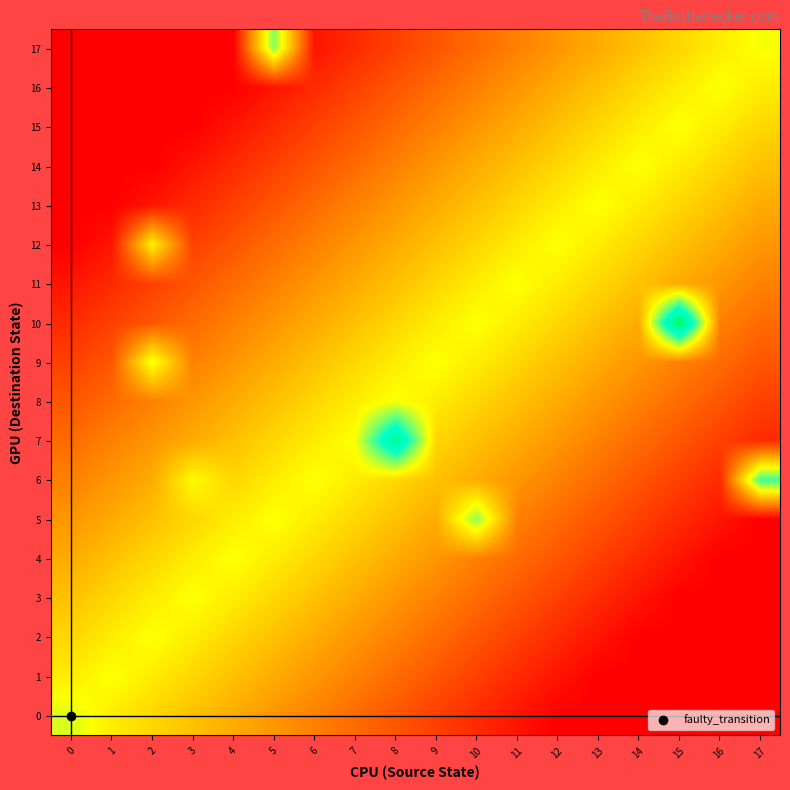

Reading left to right, transcribe all the data shown in this chart.

0: 0=19.0	1=16.5	2=15.0	3=13.5	4=12.0	5=10.5	6=9.0	7=7.5	8=6.0	9=4.5	10=3.0	11=1.5	12=0.0	13=0.0	14=0.0	15=0.0	16=0.0	17=0.0
1: 0=16.5	1=18.0	2=16.5	3=15.0	4=13.5	5=12.0	6=10.5	7=9.0	8=7.5	9=6.0	10=4.5	11=3.0	12=1.5	13=0.0	14=0.0	15=0.0	16=0.0	17=0.0
2: 0=15.0	1=16.5	2=18.0	3=16.5	4=15.0	5=13.5	6=12.0	7=10.5	8=9.0	9=7.5	10=6.0	11=4.5	12=3.0	13=1.5	14=0.0	15=0.0	16=0.0	17=0.0
3: 0=13.5	1=15.0	2=16.5	3=18.0	4=16.5	5=15.0	6=13.5	7=12.0	8=10.5	9=9.0	10=7.5	11=6.0	12=4.5	13=3.0	14=1.5	15=0.0	16=0.0	17=0.0
4: 0=12.0	1=13.5	2=15.0	3=16.5	4=18.0	5=16.5	6=15.0	7=13.5	8=12.0	9=10.5	10=9.0	11=7.5	12=6.0	13=4.5	14=3.0	15=1.5	16=0.0	17=0.0
5: 0=10.5	1=12.0	2=13.5	3=15.0	4=16.5	5=18.0	6=16.5	7=15.0	8=13.5	9=12.0	10=21.5	11=9.0	12=7.5	13=6.0	14=4.5	15=3.0	16=1.5	17=0.0
6: 0=9.0	1=10.5	2=12.0	3=17.5	4=15.0	5=16.5	6=18.0	7=16.5	8=15.0	9=13.5	10=12.0	11=10.5	12=9.0	13=7.5	14=6.0	15=4.5	16=3.0	17=24.5
7: 0=7.5	1=9.0	2=10.5	3=12.0	4=13.5	5=15.0	6=16.5	7=18.0	8=31.5	9=15.0	10=13.5	11=12.0	12=10.5	13=9.0	14=7.5	15=6.0	16=4.5	17=3.0
8: 0=6.0	1=7.5	2=9.0	3=10.5	4=12.0	5=13.5	6=15.0	7=16.5	8=18.0	9=16.5	10=15.0	11=13.5	12=12.0	13=10.5	14=9.0	15=7.5	16=6.0	17=4.5
9: 0=4.5	1=6.0	2=18.5	3=9.0	4=10.5	5=12.0	6=13.5	7=15.0	8=16.5	9=18.0	10=16.5	11=15.0	12=13.5	13=12.0	14=10.5	15=9.0	16=7.5	17=6.0
10: 0=3.0	1=4.5	2=6.0	3=7.5	4=9.0	5=10.5	6=12.0	7=13.5	8=15.0	9=16.5	10=18.0	11=16.5	12=15.0	13=13.5	14=12.0	15=35.5	16=9.0	17=7.5
11: 0=1.5	1=3.0	2=4.5	3=6.0	4=7.5	5=9.0	6=10.5	7=12.0	8=13.5	9=15.0	10=16.5	11=18.0	12=16.5	13=15.0	14=13.5	15=12.0	16=10.5	17=9.0
12: 0=0.0	1=1.5	2=17.0	3=4.5	4=6.0	5=7.5	6=9.0	7=10.5	8=12.0	9=13.5	10=15.0	11=16.5	12=18.0	13=16.5	14=15.0	15=13.5	16=12.0	17=10.5
13: 0=0.0	1=0.0	2=1.5	3=3.0	4=4.5	5=6.0	6=7.5	7=9.0	8=10.5	9=12.0	10=13.5	11=15.0	12=16.5	13=18.0	14=16.5	15=15.0	16=13.5	17=12.0
14: 0=0.0	1=0.0	2=0.0	3=1.5	4=3.0	5=4.5	6=6.0	7=7.5	8=9.0	9=10.5	10=12.0	11=13.5	12=15.0	13=16.5	14=18.0	15=16.5	16=15.0	17=13.5
15: 0=0.0	1=0.0	2=0.0	3=0.0	4=1.5	5=3.0	6=4.5	7=6.0	8=7.5	9=9.0	10=10.5	11=12.0	12=13.5	13=15.0	14=16.5	15=18.0	16=16.5	17=15.0
16: 0=0.0	1=0.0	2=0.0	3=0.0	4=0.0	5=1.5	6=3.0	7=4.5	8=6.0	9=7.5	10=9.0	11=10.5	12=12.0	13=13.5	14=15.0	15=16.5	16=18.0	17=16.5
17: 0=0.0	1=0.0	2=0.0	3=0.0	4=0.0	5=22.0	6=1.5	7=3.0	8=4.5	9=6.0	10=7.5	11=9.0	12=10.5	13=12.0	14=13.5	15=15.0	16=16.5	17=18.0